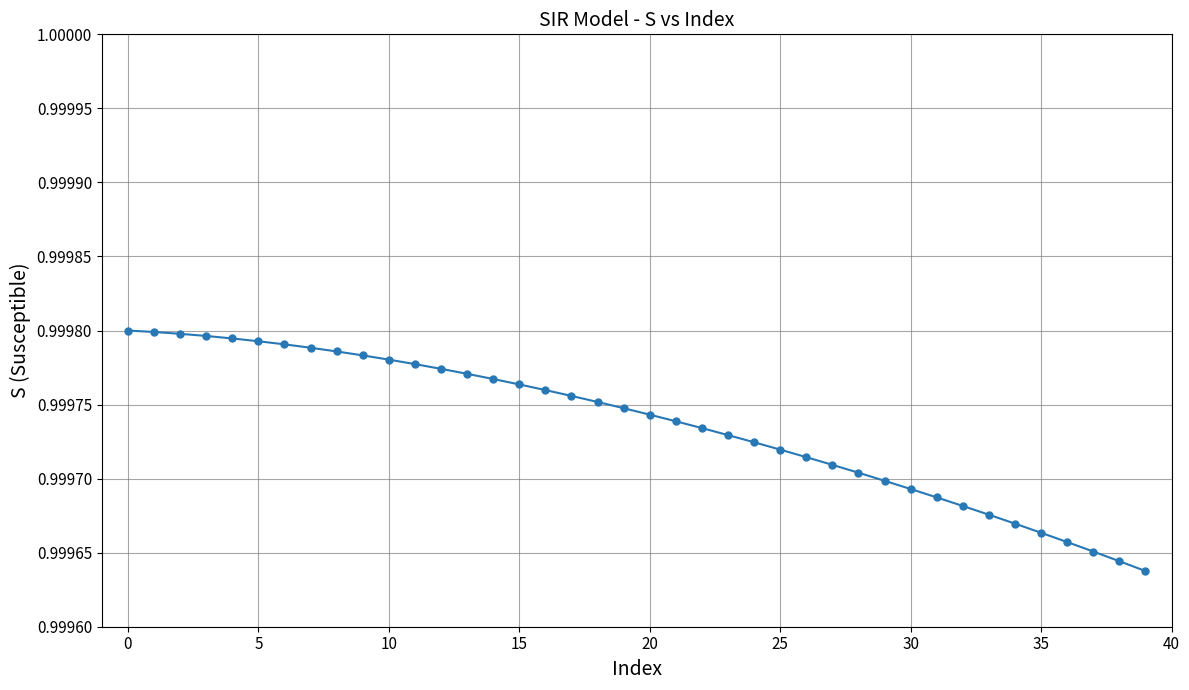

What is the sum of all values?

40.0